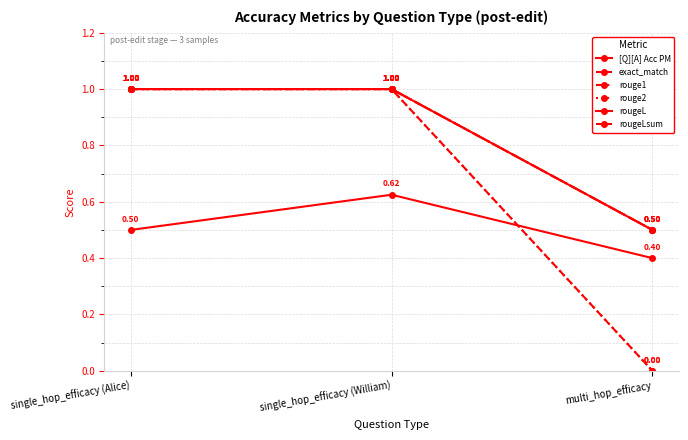

The value of rougeLsum at multi_hop_efficacy is 0.7. True or false?

False